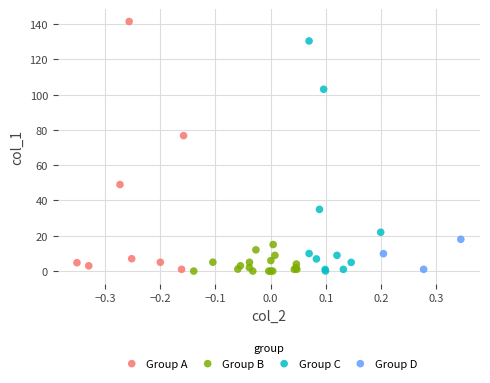

Which series has the largest Y range (max minus min)?

Group A